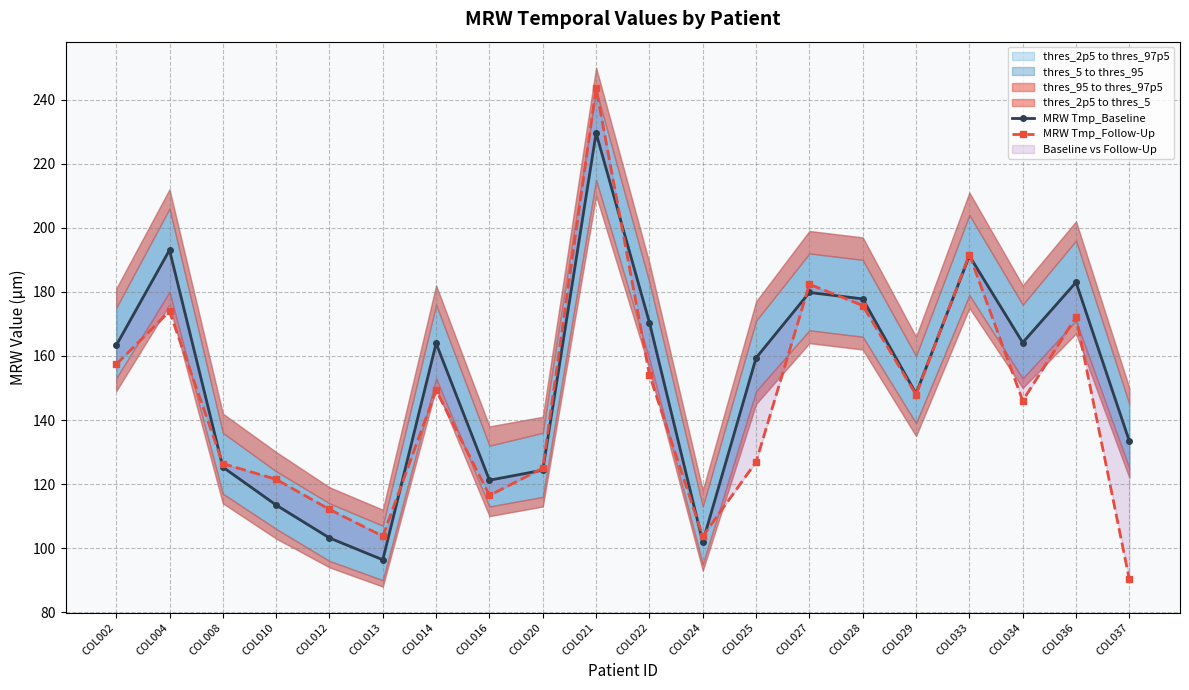

List the series in order of their overall mean, lowest first.

MRW Tmp_Follow-Up, MRW Tmp_Baseline